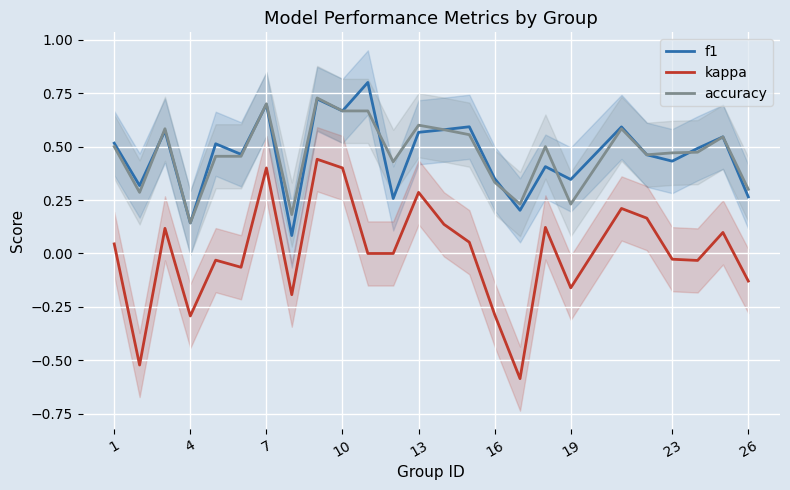

True or false: accuracy has more than 0 interior local peaks.

True